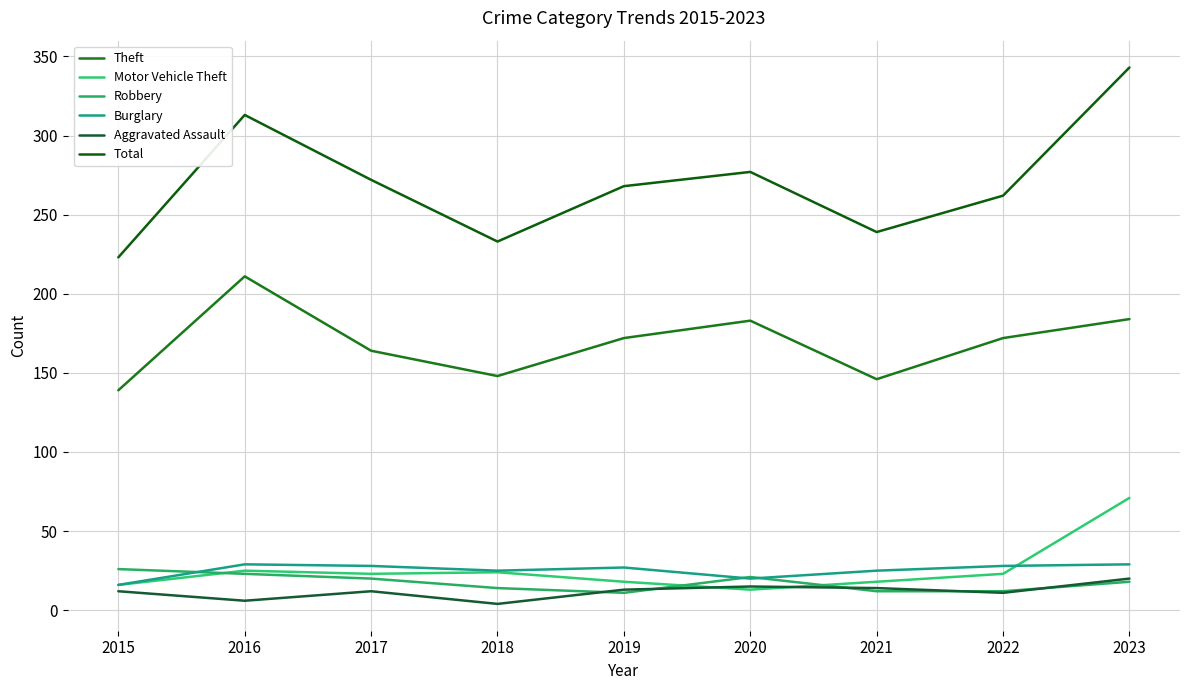

Rank the series by their maximum value, from lowest to highest.

Aggravated Assault, Robbery, Burglary, Motor Vehicle Theft, Theft, Total